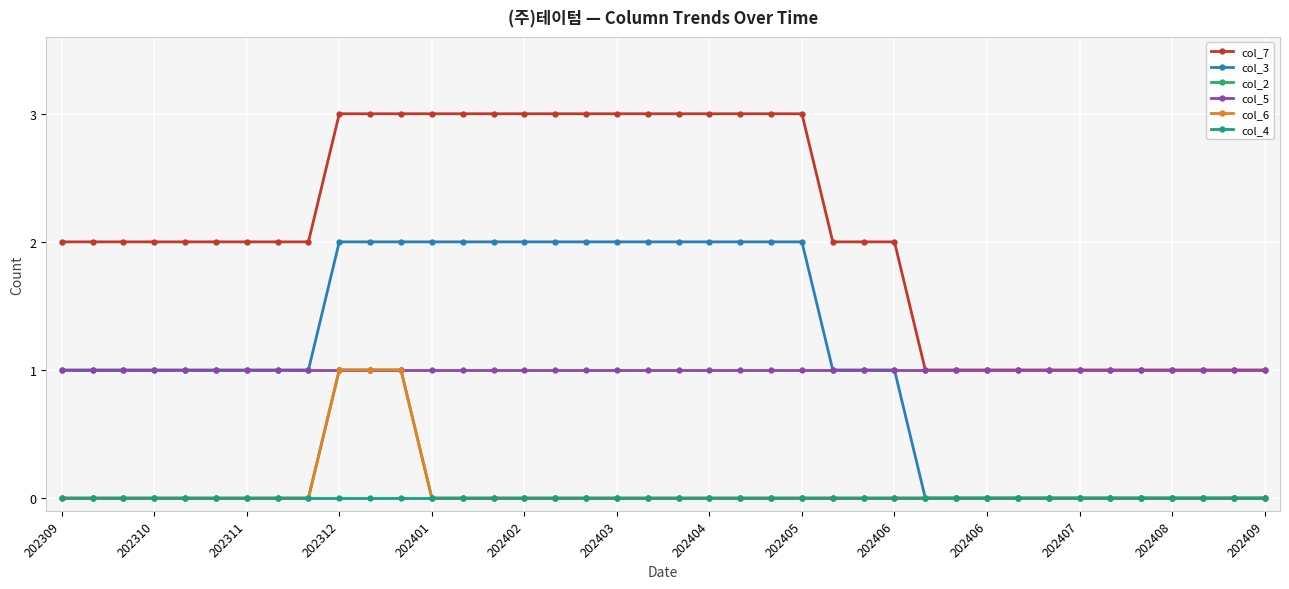

How many lines are shown in the chart?

6